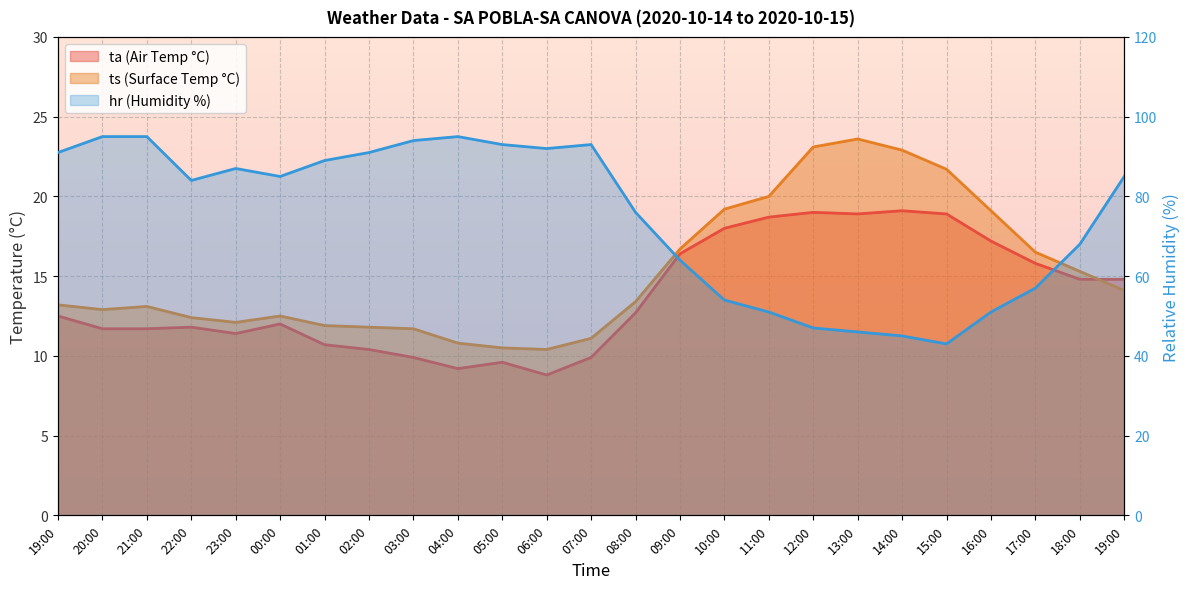

True or false: hr and ts intersect in this chart.

False